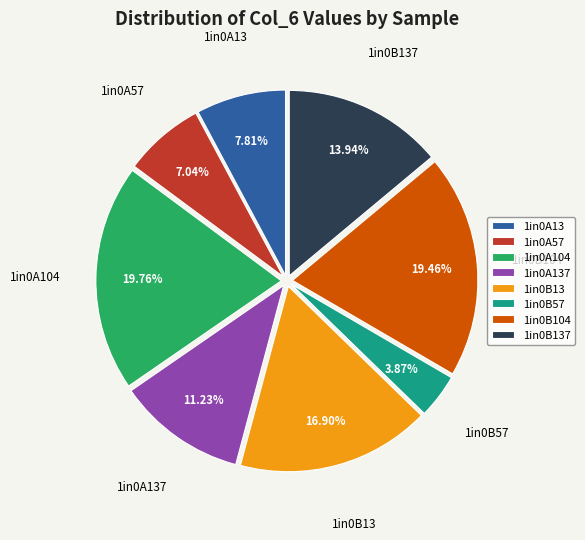

To the nearest percent, what percentage of the pie is 1in0B104?

19%